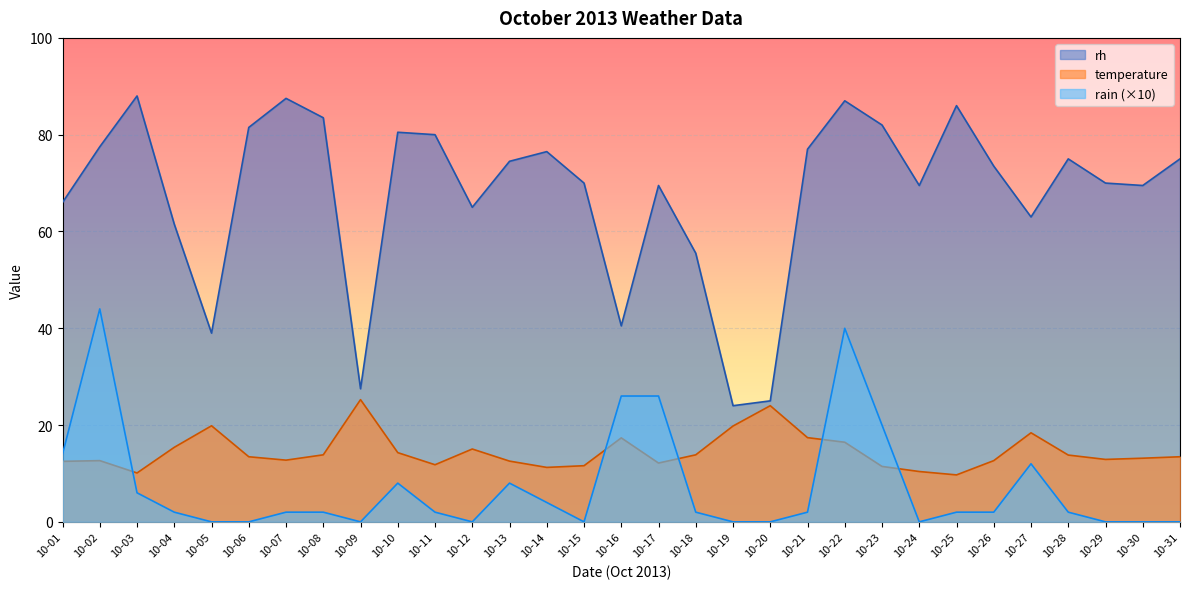

Reading left to right, extract all data points from this chart.

temperature: 12.5	12.7	10.1	15.4	19.9	13.4	12.8	13.8	25.2	14.3	11.8	15.1	12.6	11.2	11.6	17.4	12.2	13.8	19.8	24.0	17.4	16.4	11.4	10.4	9.7	12.7	18.4	13.8	12.9	13.2	13.4
rh: 66.0	77.5	88.0	61.5	39.0	81.5	87.5	83.5	27.5	80.5	80.0	65.0	74.5	76.5	70.0	40.5	69.5	55.5	24.0	25.0	77.0	87.0	82.0	69.5	86.0	73.5	63.0	75.0	70.0	69.5	75.0
rain: 14.0	44.0	6.0	2.0	0.0	0.0	2.0	2.0	0.0	8.0	2.0	0.0	8.0	4.0	0.0	26.0	26.0	2.0	0.0	0.0	2.0	40.0	20.0	0.0	2.0	2.0	12.0	2.0	0.0	0.0	0.0